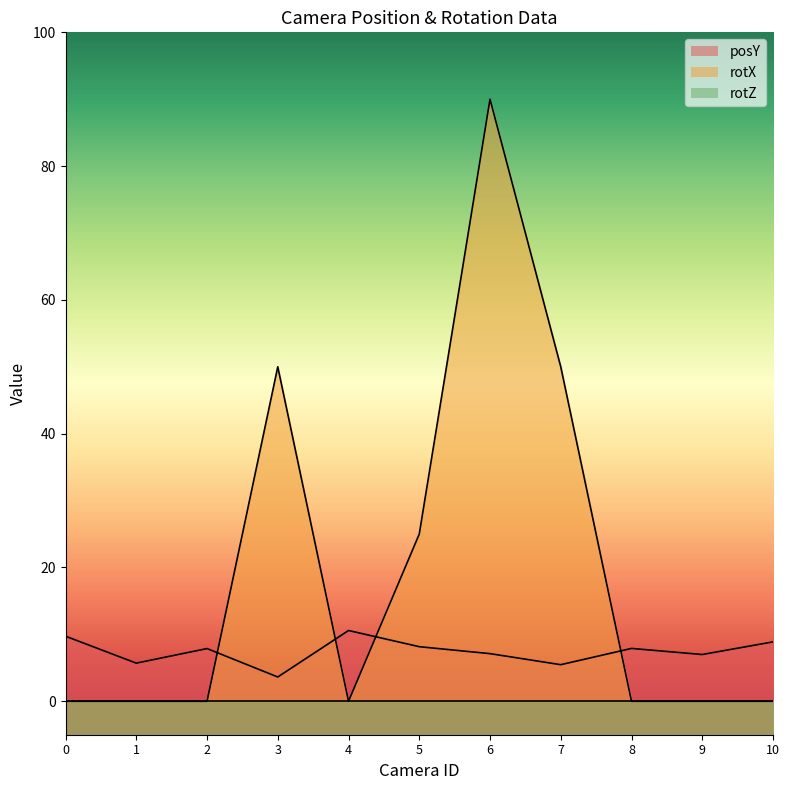

List the labels in order of rotX value, smallest first.

0, 1, 2, 4, 8, 9, 10, 5, 3, 7, 6